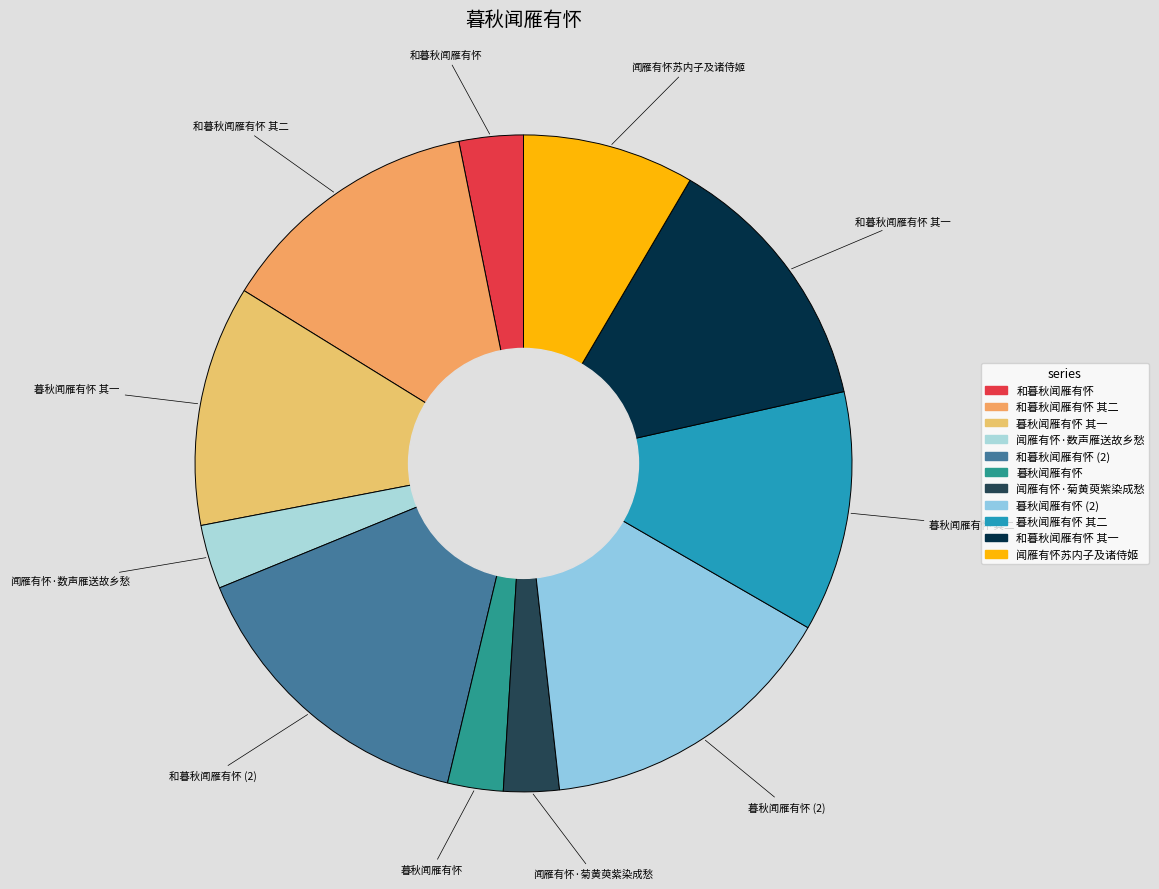

How many segments does this pie chart have?

11